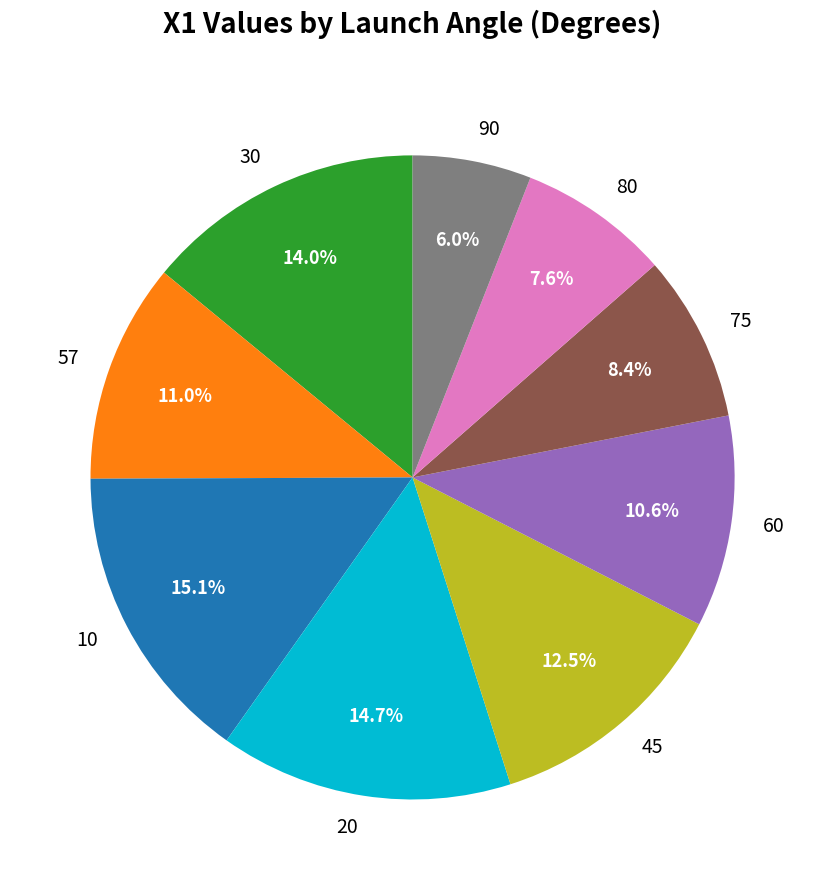

To the nearest percent, what percentage of the pie is 90?

6%